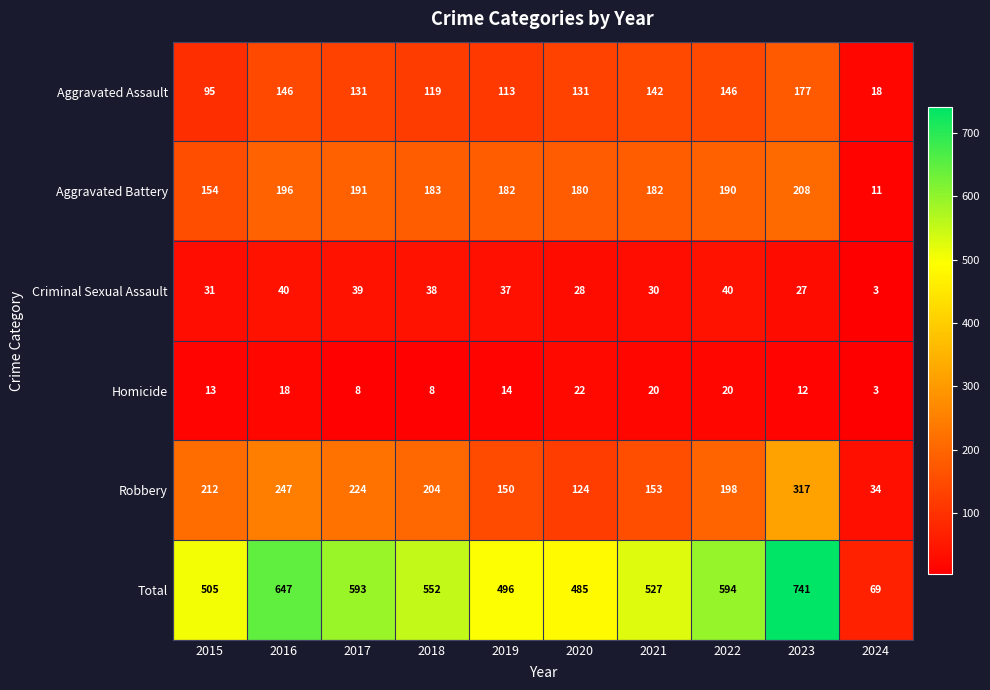

At which category does the chart reach its peak across all series?

2023